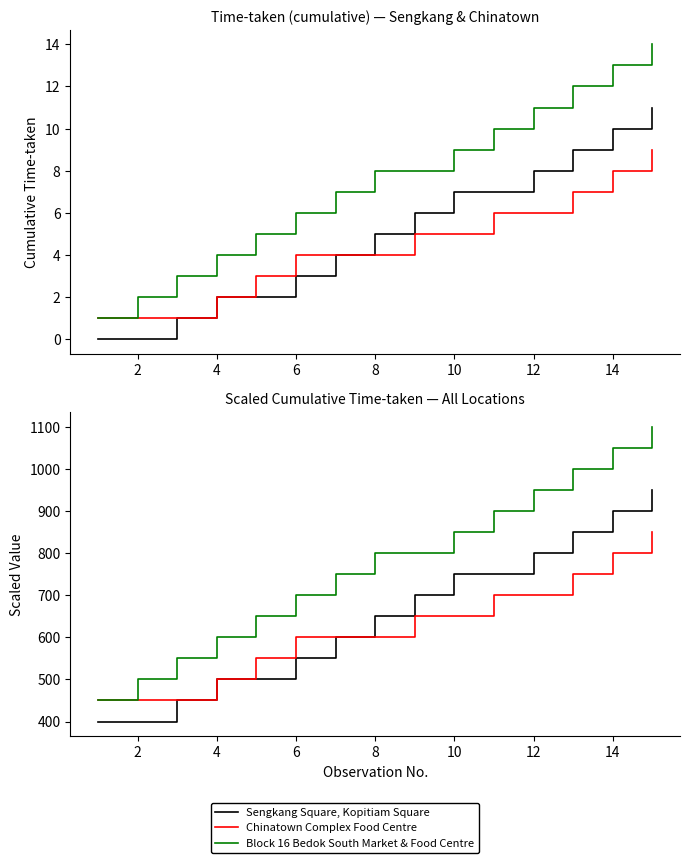

Which series has the largest range (max minus min)?

Block 16 Bedok South Market & Food Centre